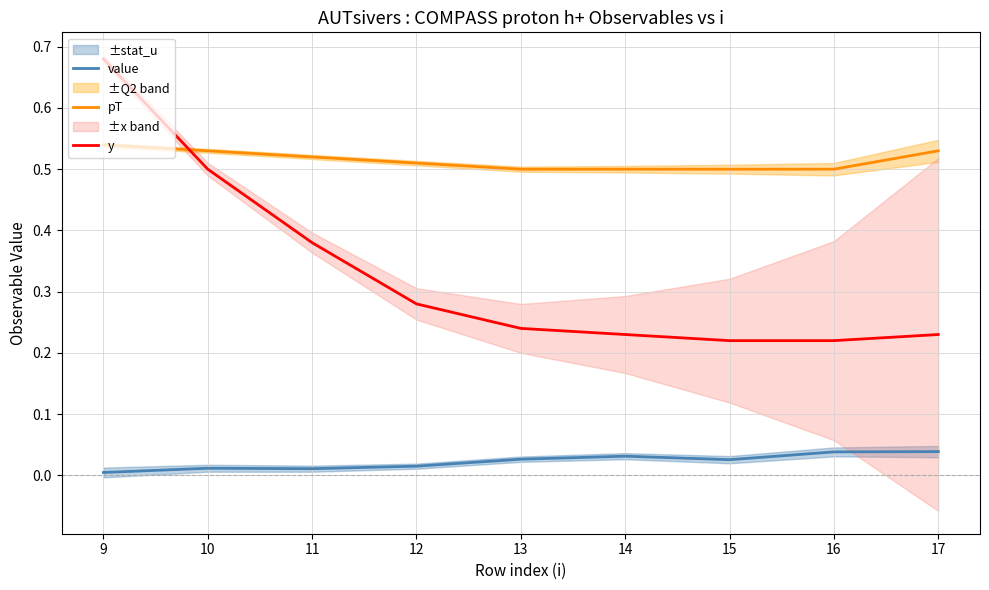

At which label does pT reach its peak?

9